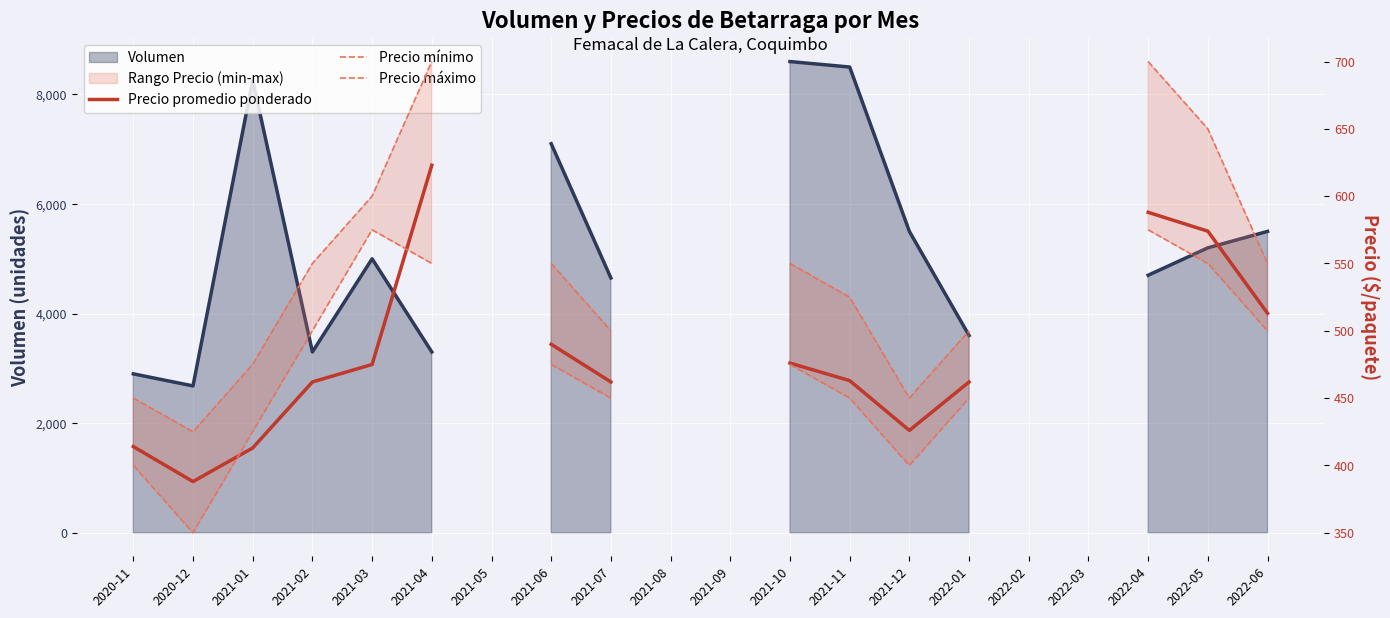

How many interior local valleys does the Precio promedio ponderado series have?

2